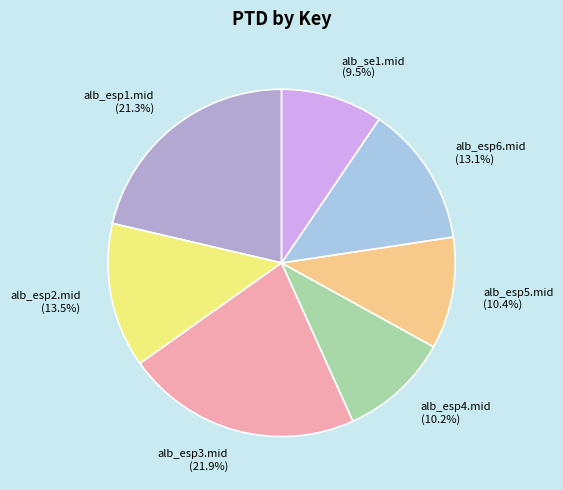

To the nearest percent, what percentage of the pie is alb_esp5.mid?

10%